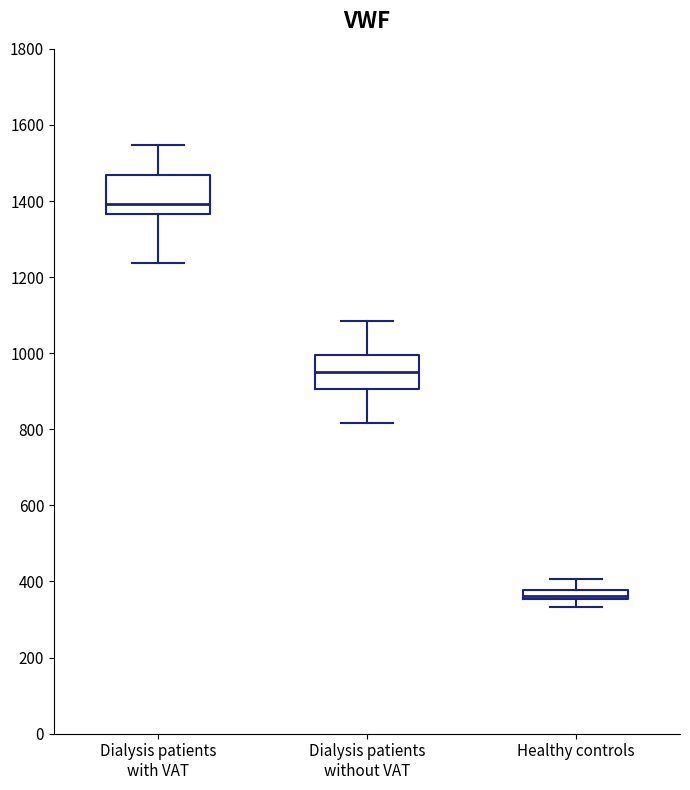

Which box's median line is the highest?

Dialysis patients with VAT